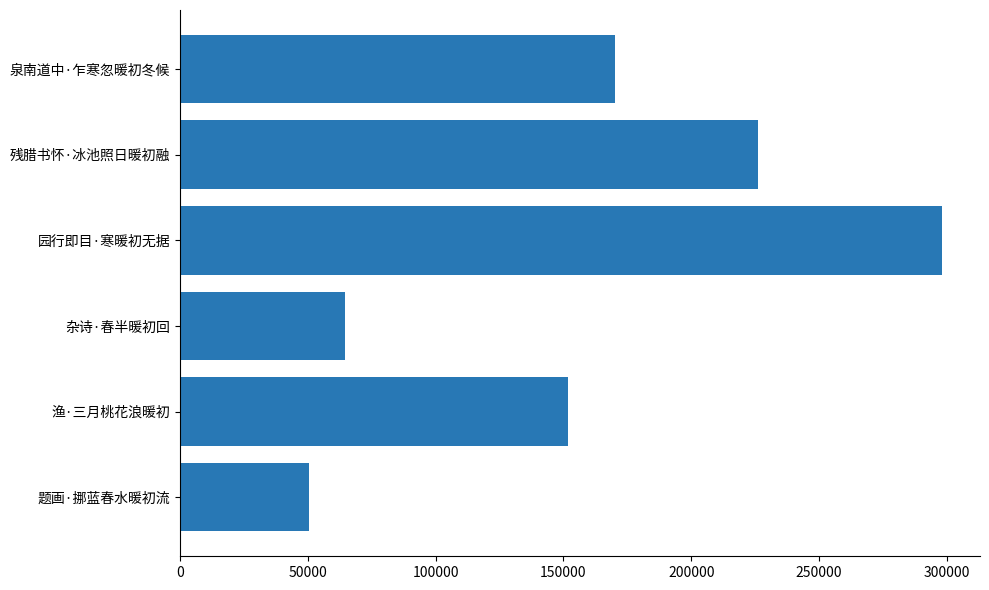

What is the sum of all values?

961040